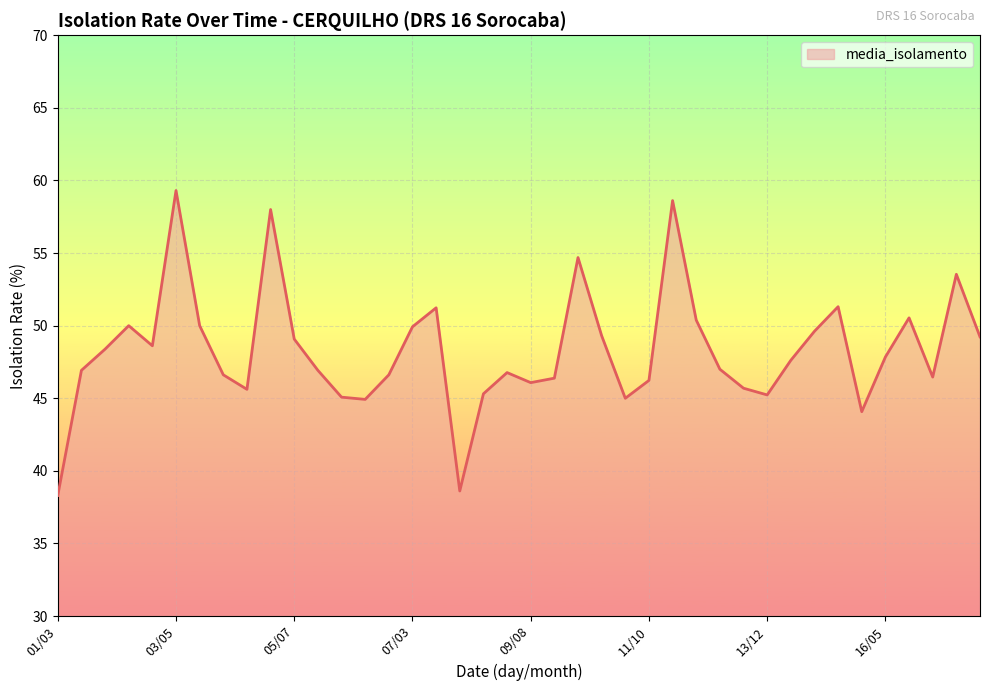

How many interior local valleys (lower than both neighbors) does the data have?

9